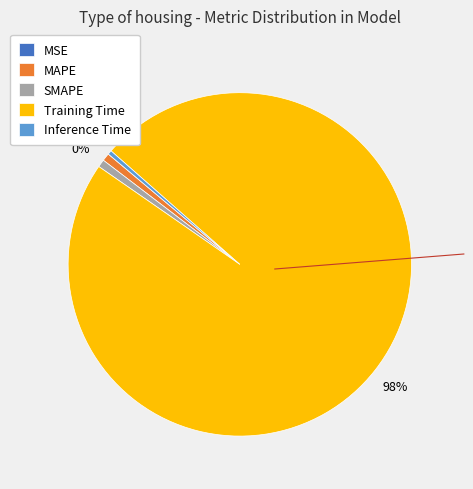

How much of the chart is everything except MSE?

100.0%